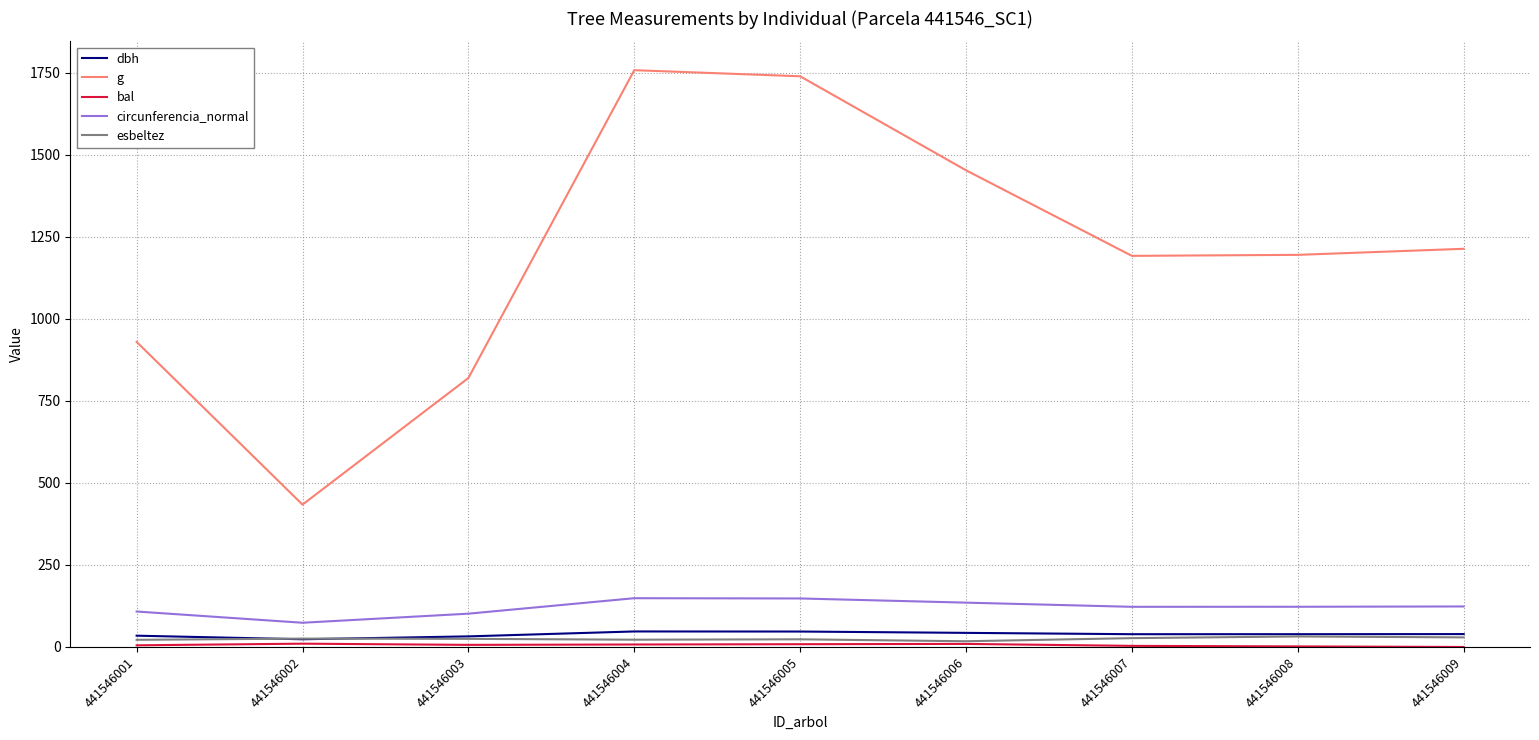

Which series has the largest total across all categories?

g